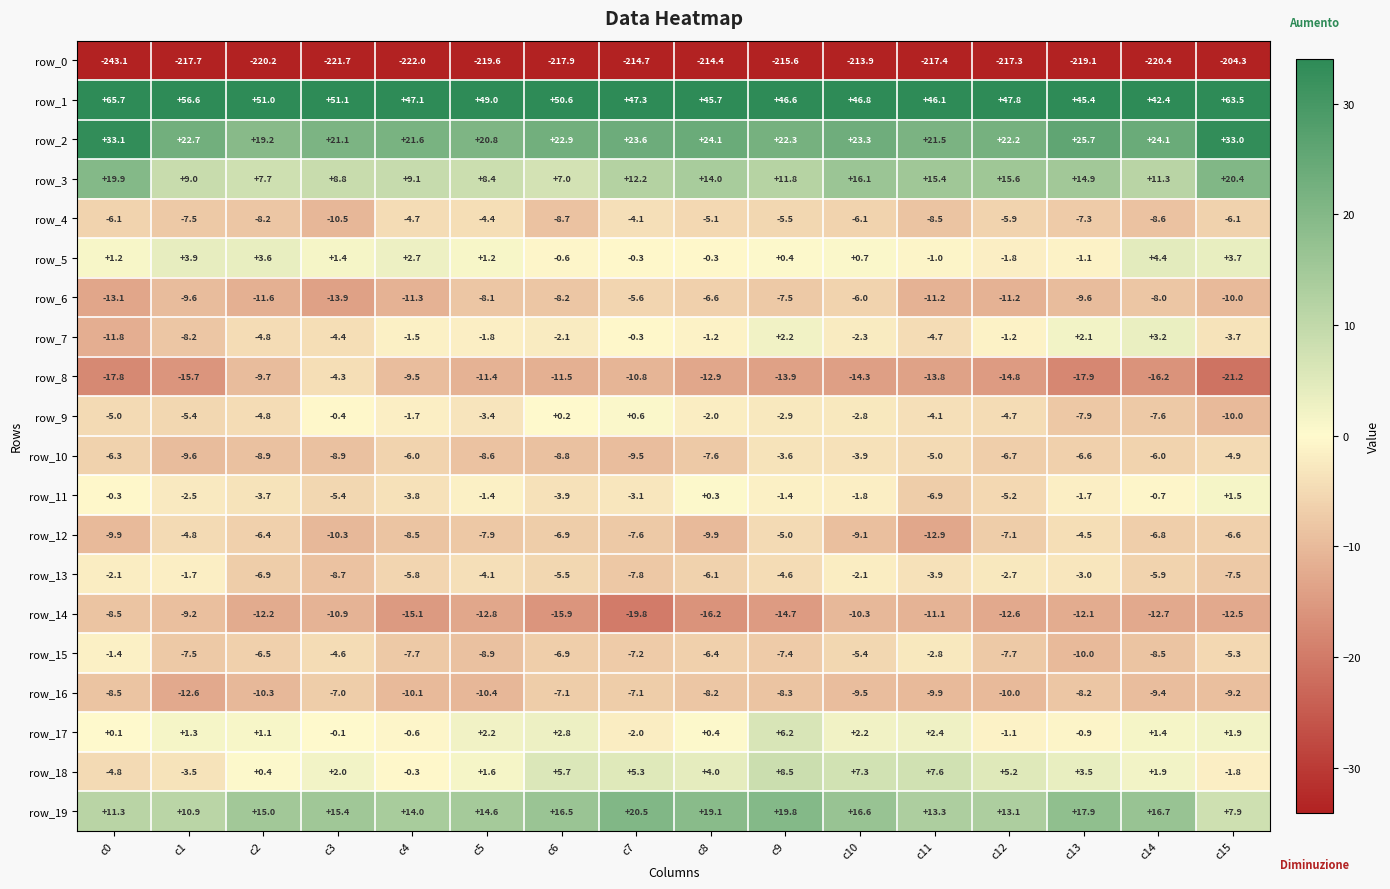

Is the value of row_0 at c13 greater than the value of row_9 at c15?

No